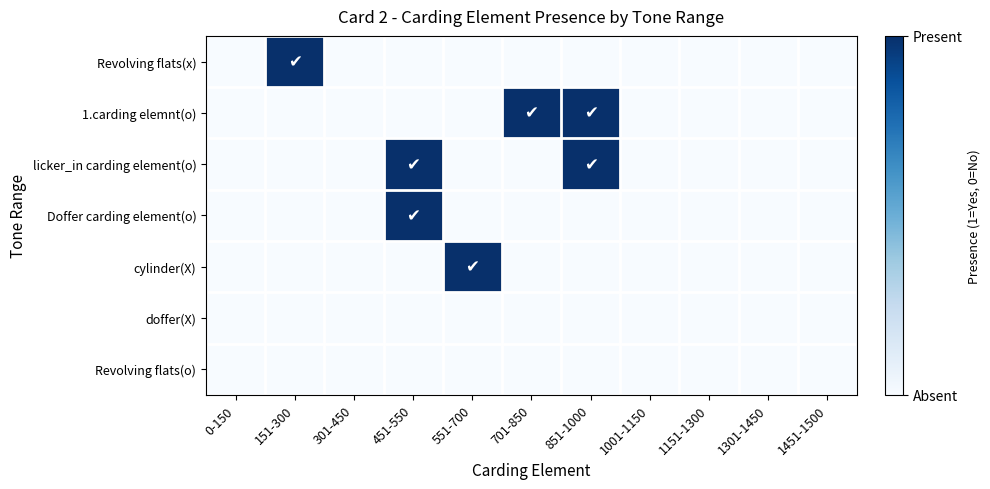

Reading right to left, transcribe all the data shown in this chart.

Revolving flats(x): 1451-1500=0	1301-1450=0	1151-1300=0	1001-1150=0	851-1000=0	701-850=0	551-700=0	451-550=0	301-450=0	151-300=1	0-150=0
1.carding elemnt(o): 1451-1500=0	1301-1450=0	1151-1300=0	1001-1150=0	851-1000=1	701-850=1	551-700=0	451-550=0	301-450=0	151-300=0	0-150=0
licker_in carding element(o): 1451-1500=0	1301-1450=0	1151-1300=0	1001-1150=0	851-1000=1	701-850=0	551-700=0	451-550=1	301-450=0	151-300=0	0-150=0
Doffer carding element(o): 1451-1500=0	1301-1450=0	1151-1300=0	1001-1150=0	851-1000=0	701-850=0	551-700=0	451-550=1	301-450=0	151-300=0	0-150=0
cylinder(X): 1451-1500=0	1301-1450=0	1151-1300=0	1001-1150=0	851-1000=0	701-850=0	551-700=1	451-550=0	301-450=0	151-300=0	0-150=0
doffer(X): 1451-1500=0	1301-1450=0	1151-1300=0	1001-1150=0	851-1000=0	701-850=0	551-700=0	451-550=0	301-450=0	151-300=0	0-150=0
Revolving flats(o): 1451-1500=0	1301-1450=0	1151-1300=0	1001-1150=0	851-1000=0	701-850=0	551-700=0	451-550=0	301-450=0	151-300=0	0-150=0